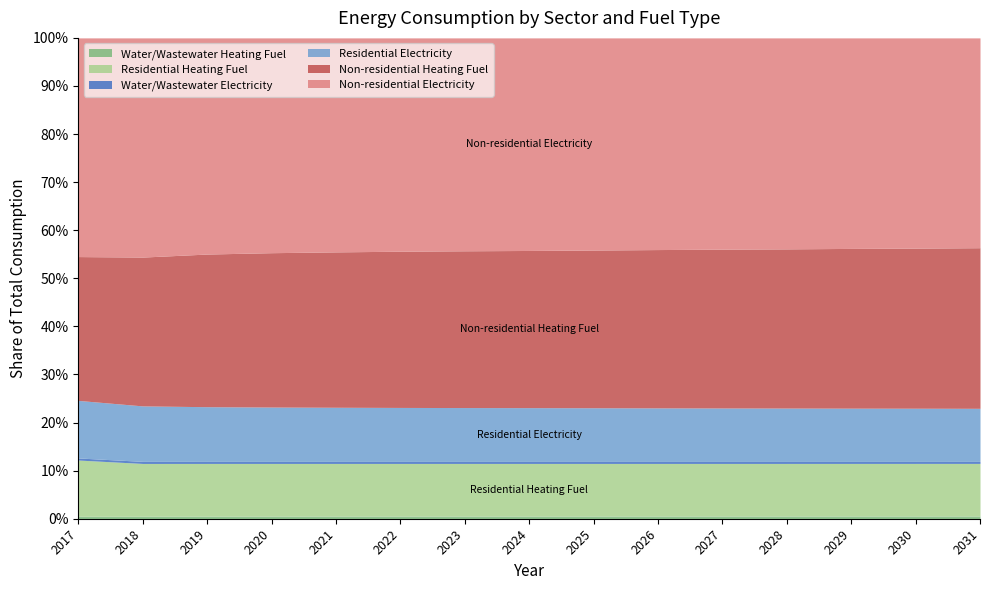

What is the value of the Water/Wastewater Heating Fuel point at the 13th from the left?

4582.9